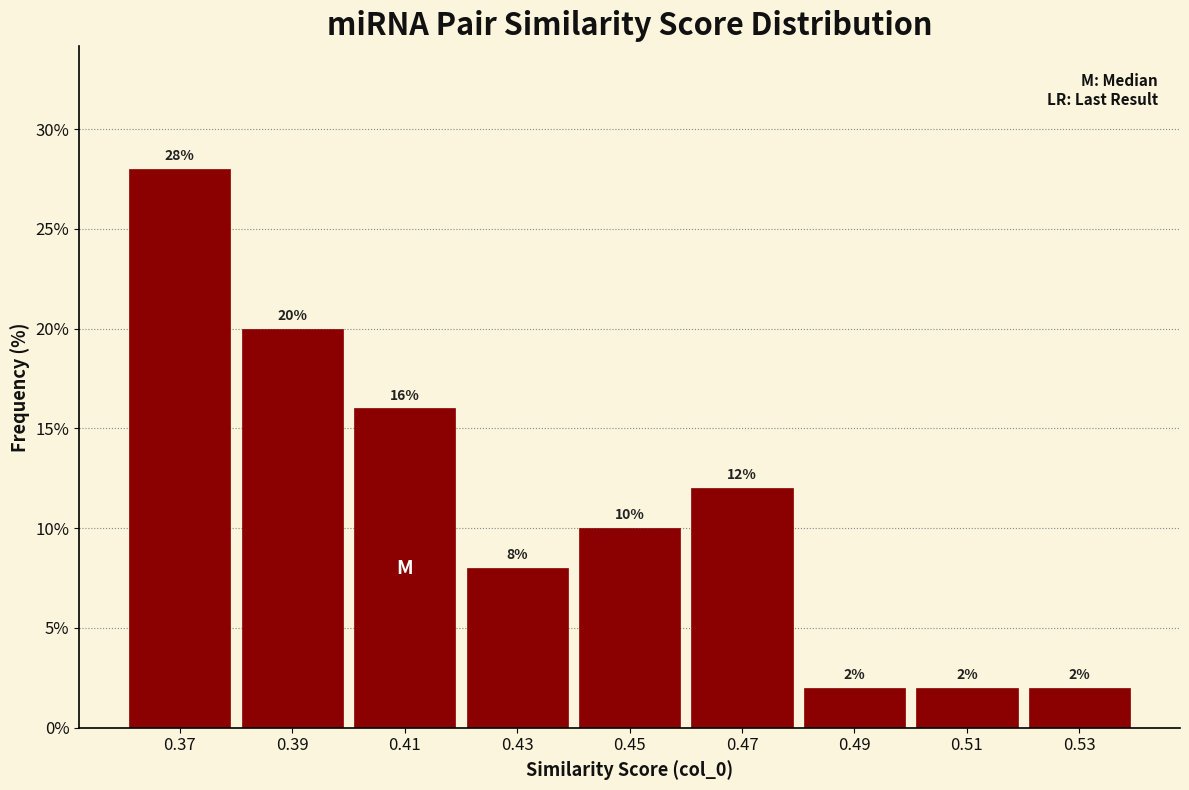

Reading left to right, list every bar in this chart as the range it spans on the x-axis followed by its height.

0.36 to 0.38: 28
0.38 to 0.40: 20
0.40 to 0.42: 16
0.42 to 0.44: 8
0.44 to 0.46: 10
0.46 to 0.48: 12
0.48 to 0.50: 2
0.50 to 0.52: 2
0.52 to 0.54: 2